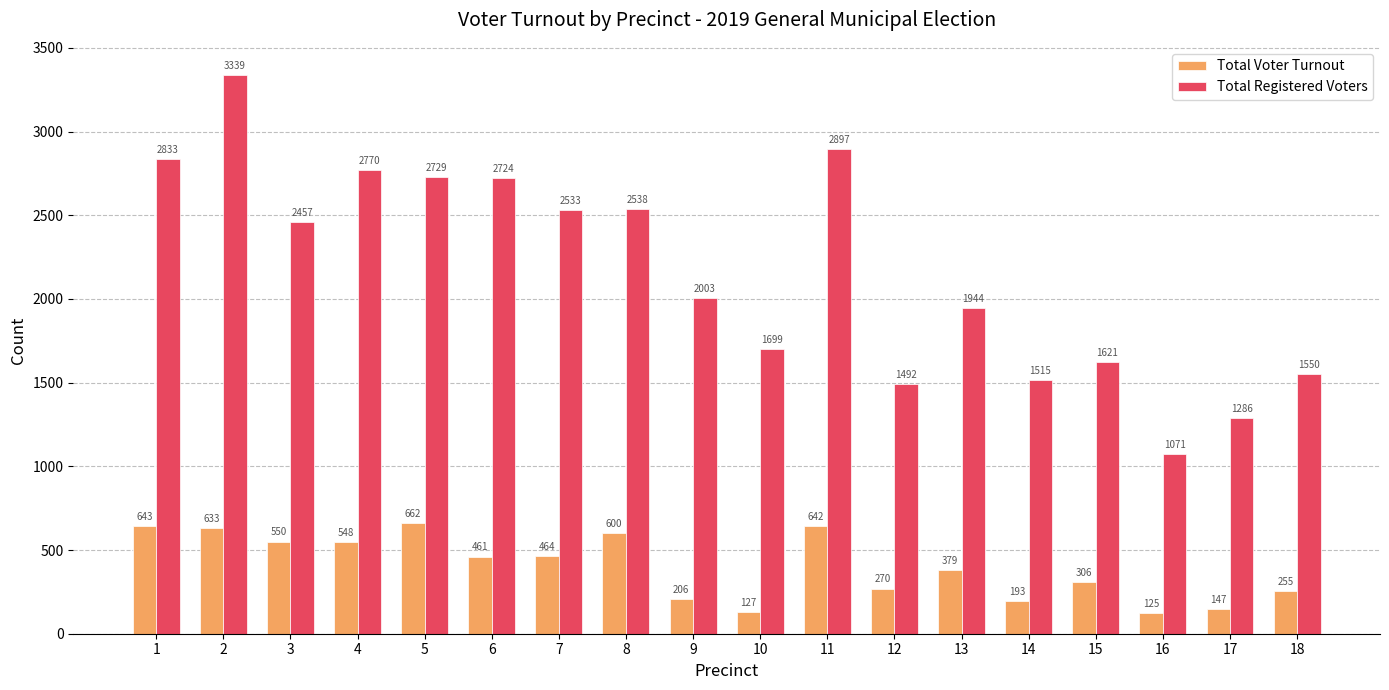

Between 1 and 2, which series saw the biggest shift?

Total Registered Voters